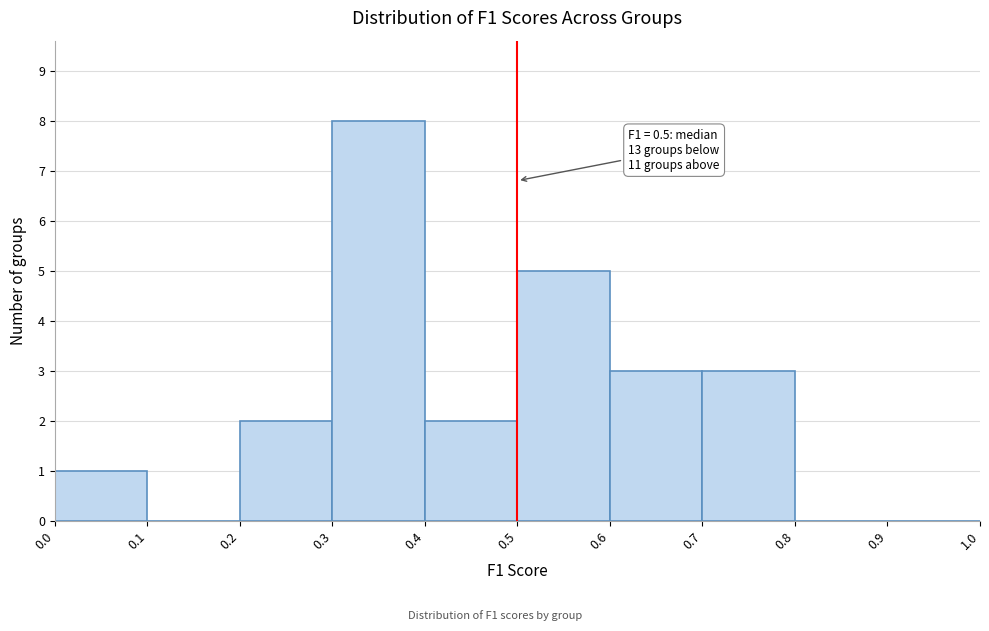

Over which range of the x-axis is the bar tallest?

0.3 to 0.4